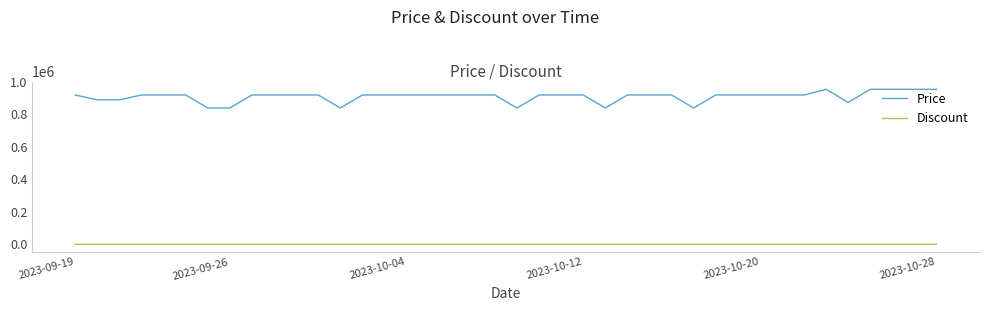

List the series in order of their overall mean, lowest first.

Discount, Price